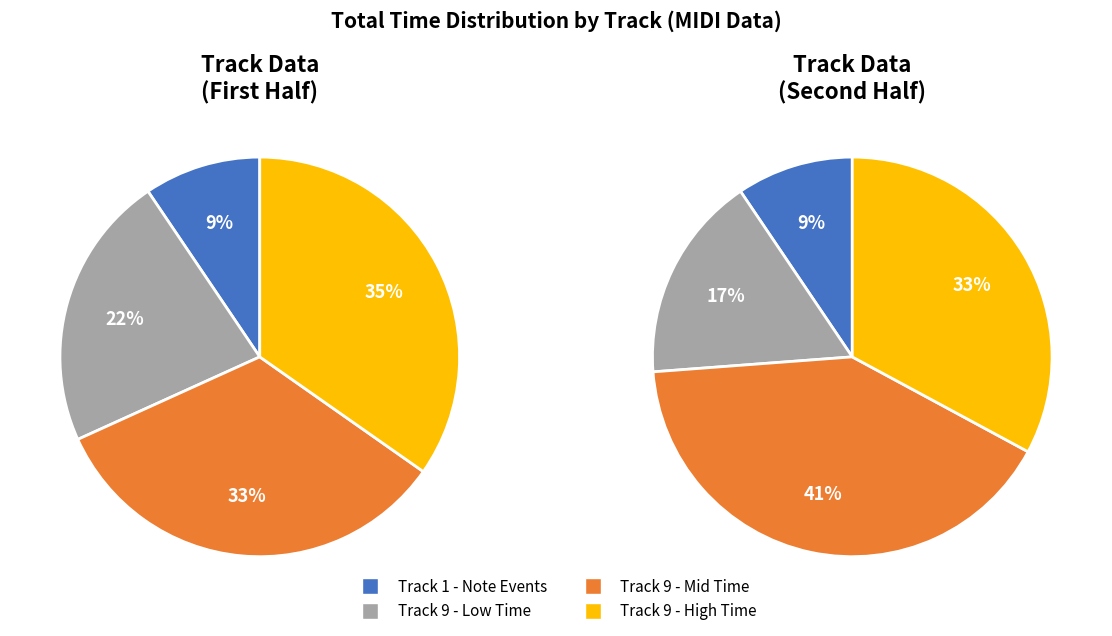

True or false: 27 accounts for 11% of the total.

False